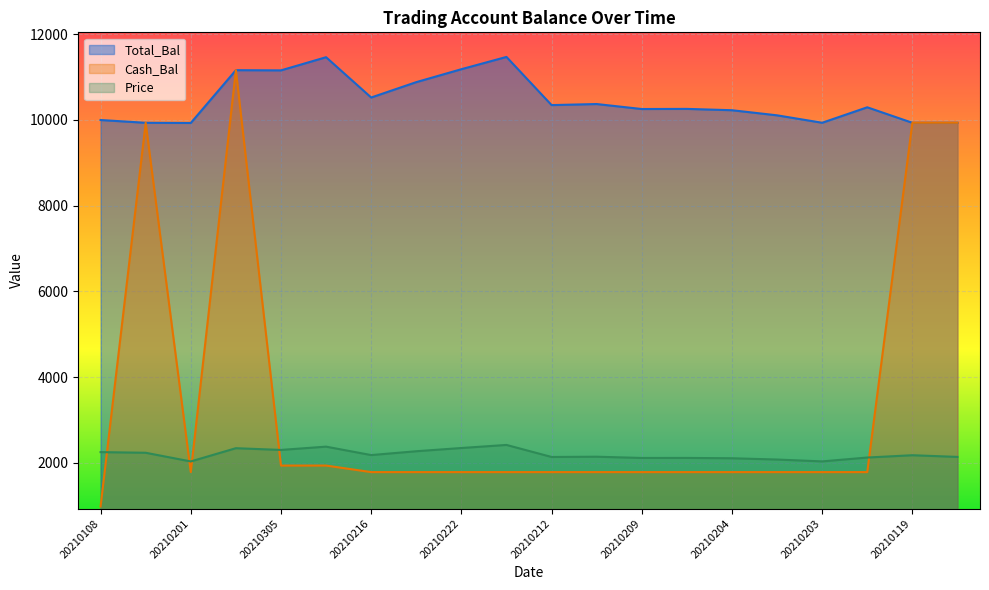

Is it true that Price equals 2109.3 at 20210204?

True